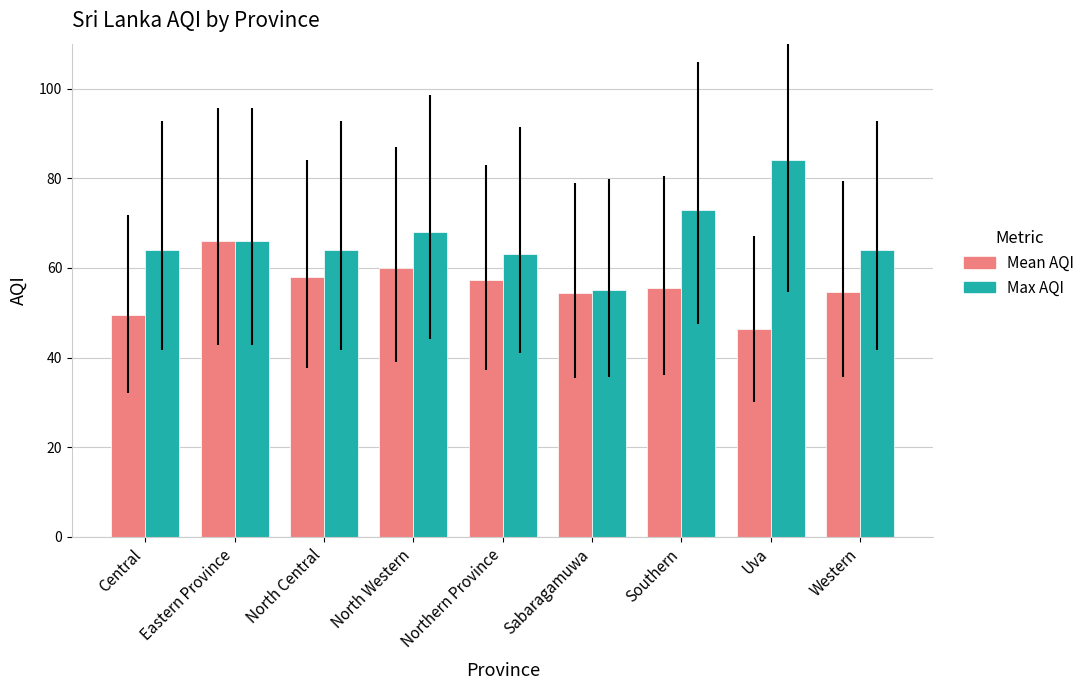

Count the number of categories in the chart.

9